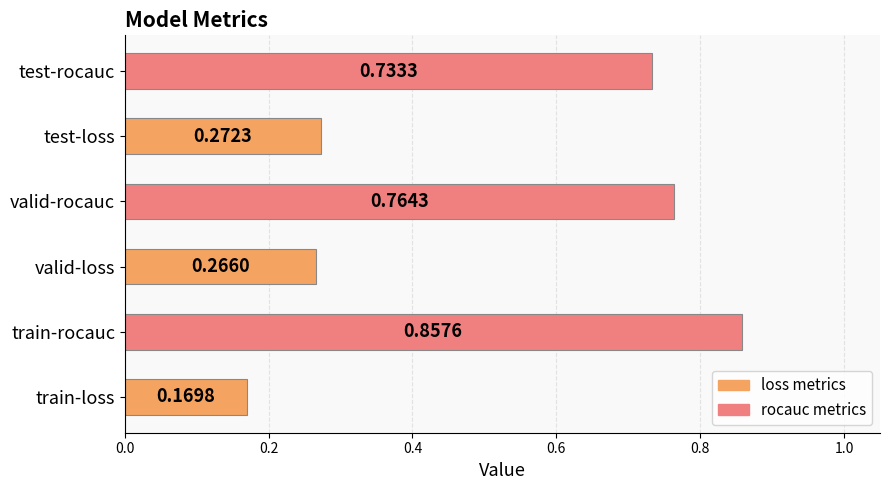

Which has a higher value, train-rocauc or train-loss?

train-rocauc